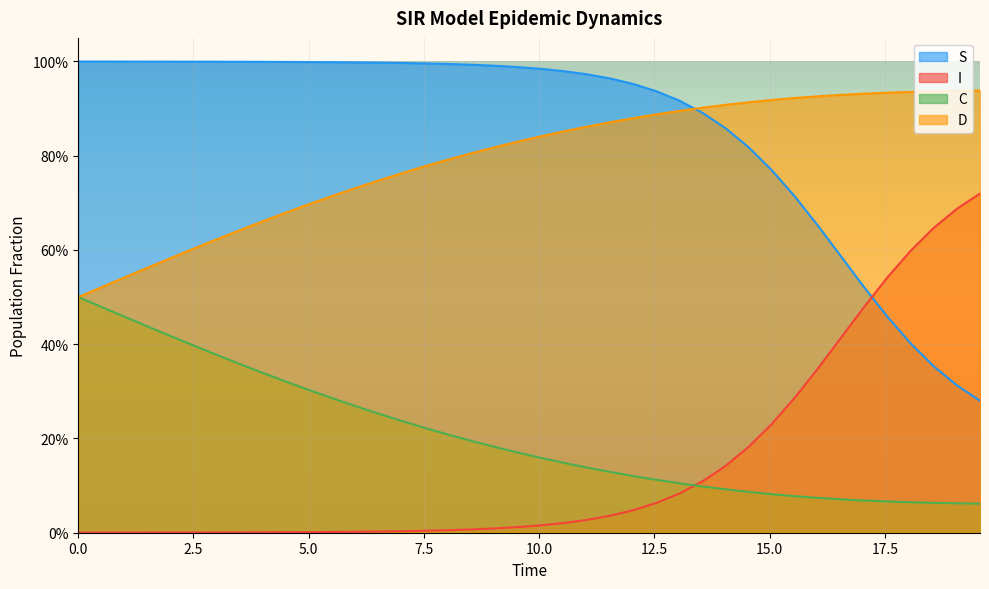

What are all the series names shown in the legend?

S, I, C, D